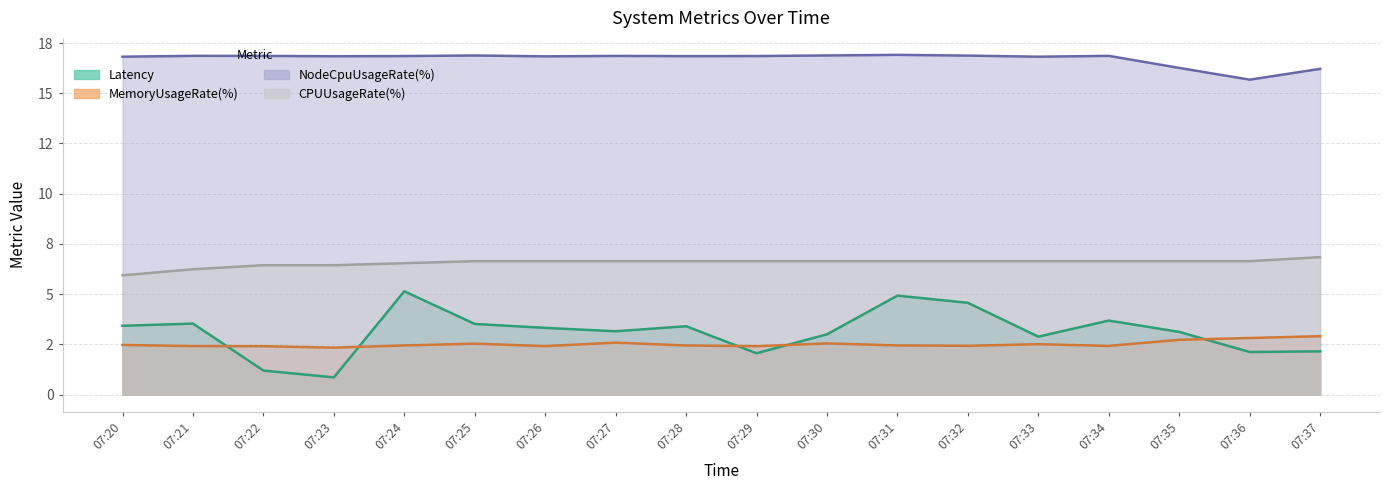

How many series are shown in this chart?

4